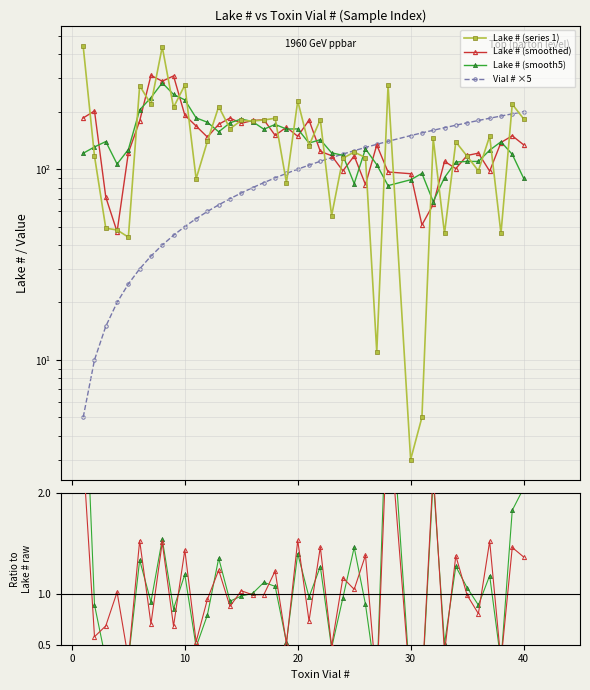

Is it true that Lake # (series 1) equals 5.1 at 26?

False